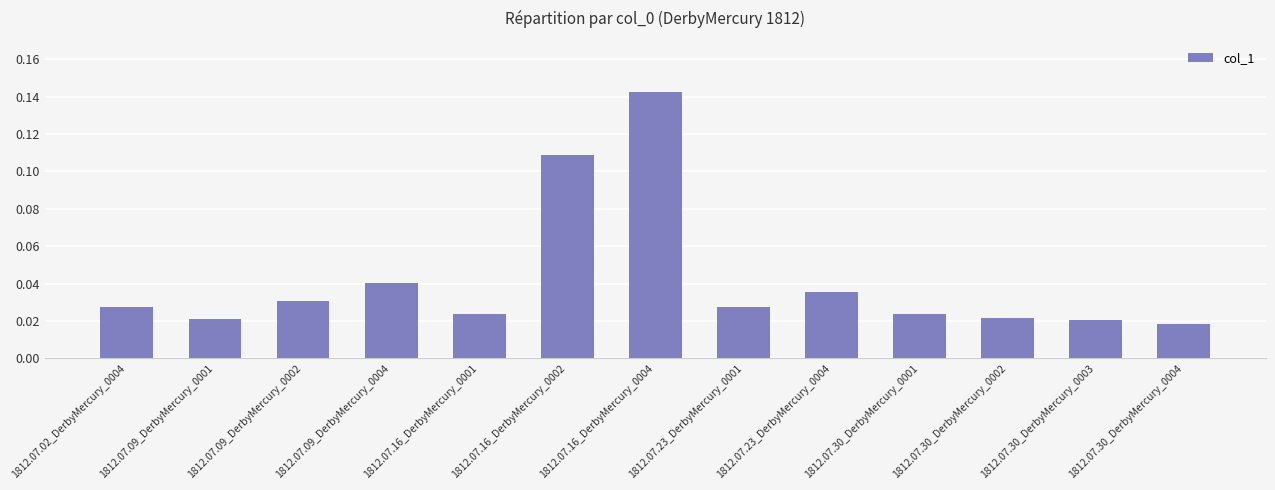

The chart shows a value of 0.0 at 1812.07.16_DerbyMercury_0002. True or false?

False